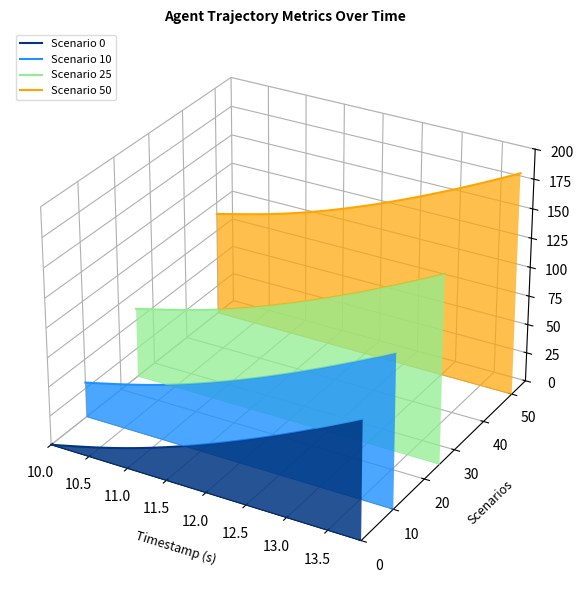

Is the value of Scenario 25 at 13.0 greater than the value of Scenario 50 at 27?

No